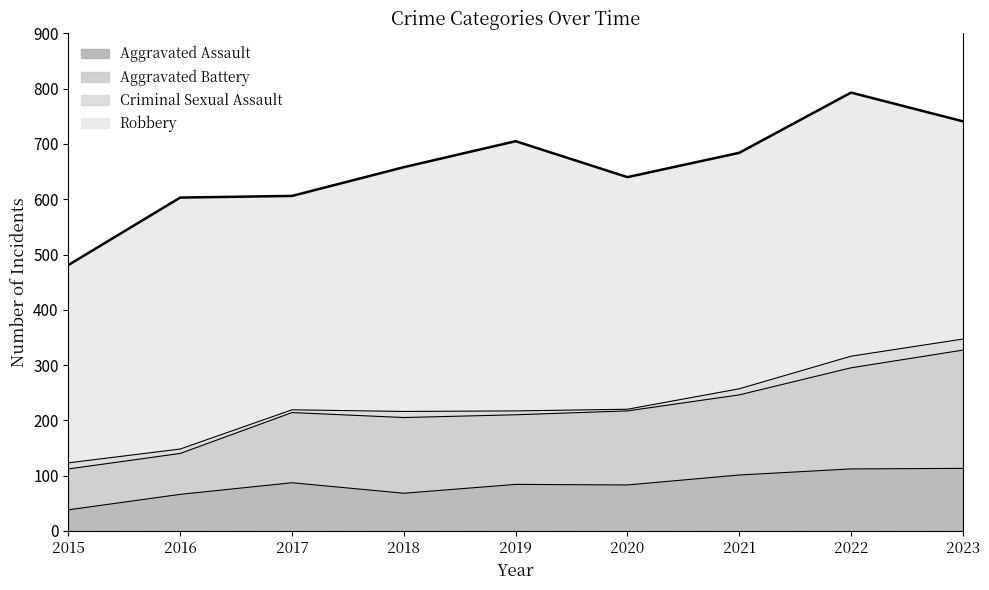

Which has a higher value, 2023 or 2017?

2023